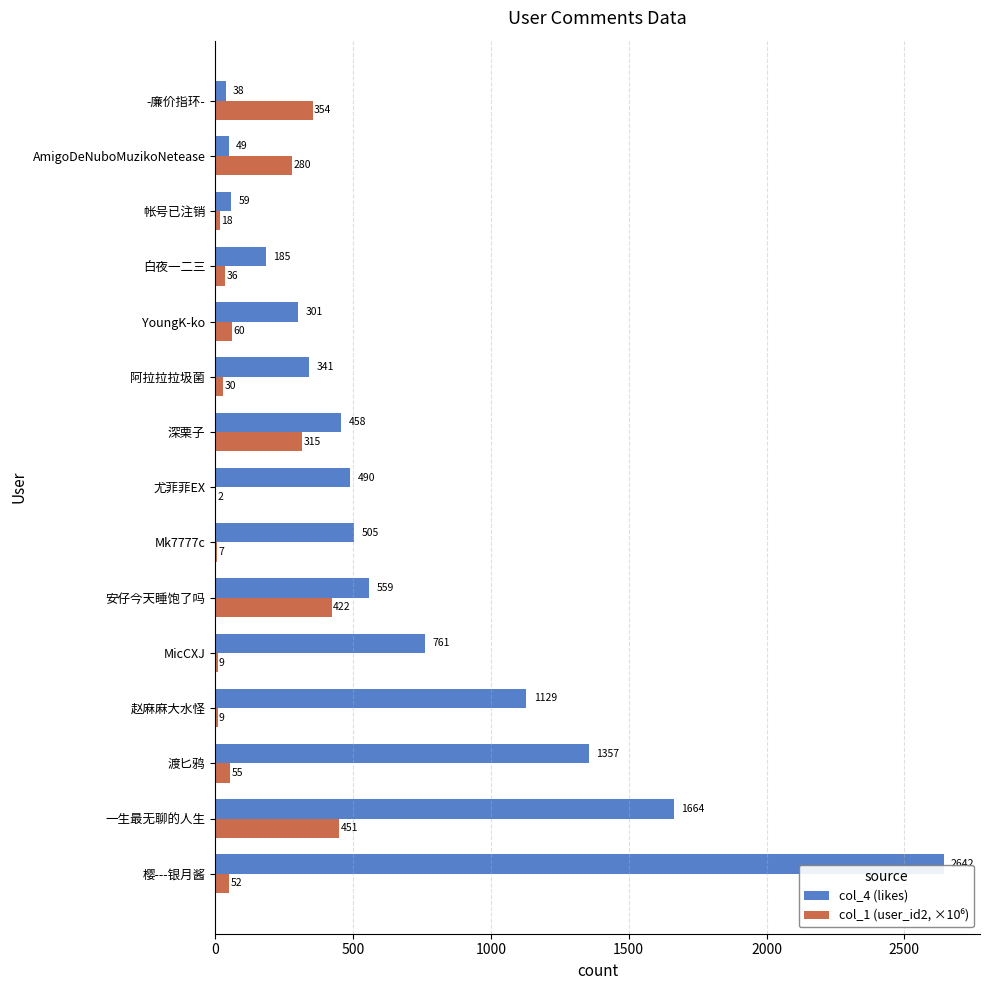

Which series has the largest total across all categories?

col_4 (likes)